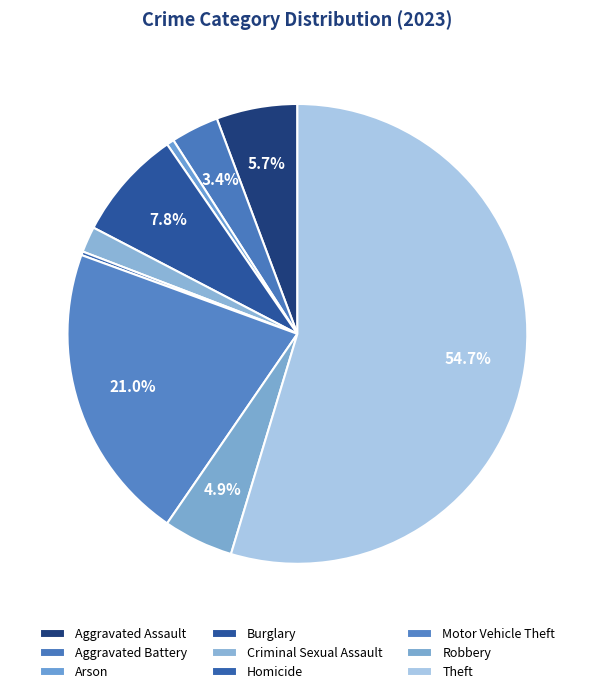

Rank the categories by value from lowest to highest.

Homicide, Arson, Criminal Sexual Assault, Aggravated Battery, Robbery, Aggravated Assault, Burglary, Motor Vehicle Theft, Theft